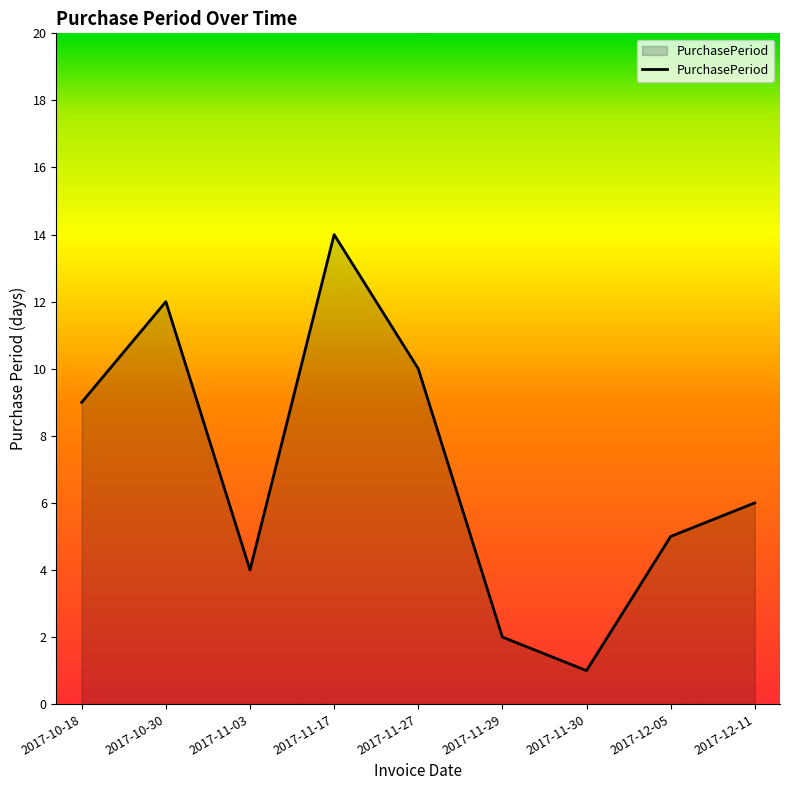

How many interior local valleys (lower than both neighbors) does the data have?

2